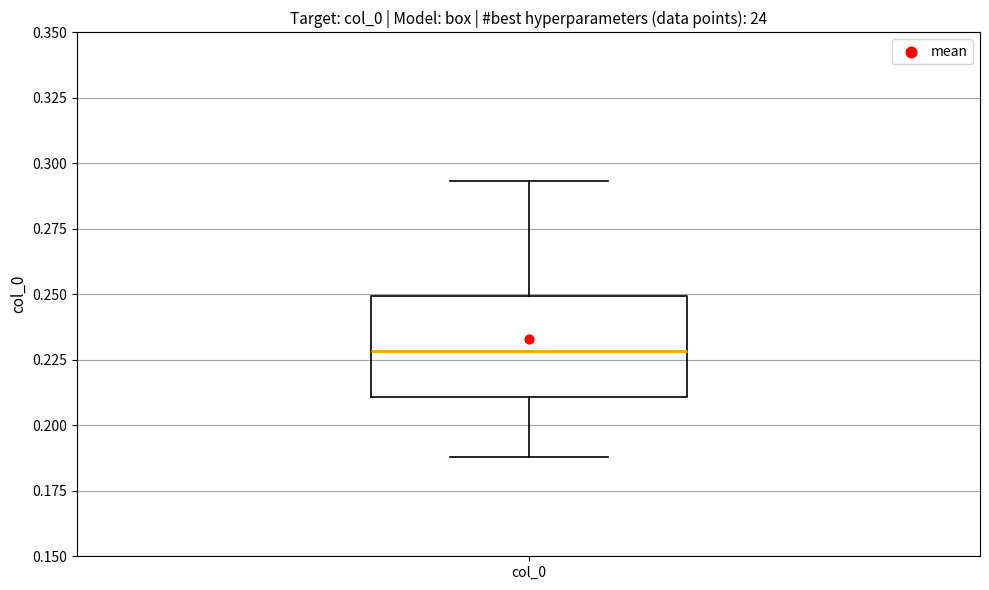

Transcribe this box plot: give where the median line is, the range the box spans, and where the two whiskers end, as read against the y-axis. The values are not printed on the chart, so give them approximately, as read against the axis.

median 0.230, box 0.210 to 0.250, whiskers 0.190 to 0.295